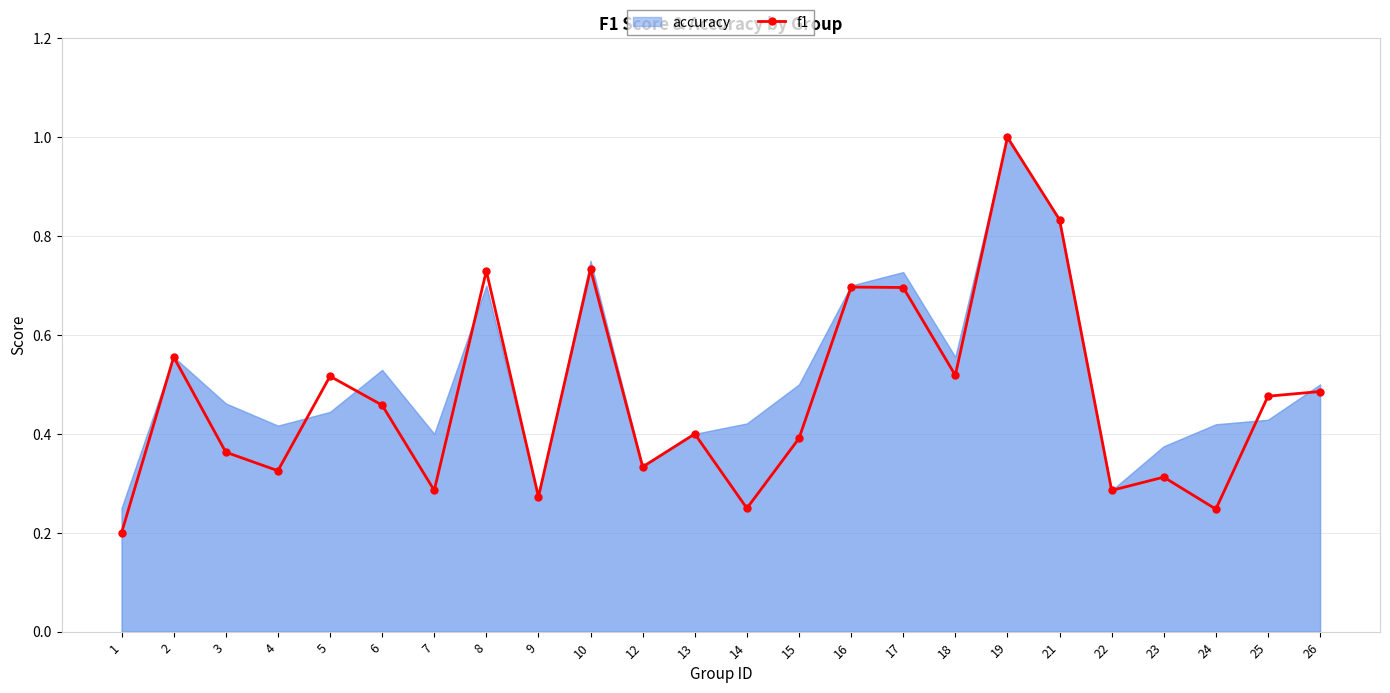

Is it true that f1 equals 0.6 at 15?

False